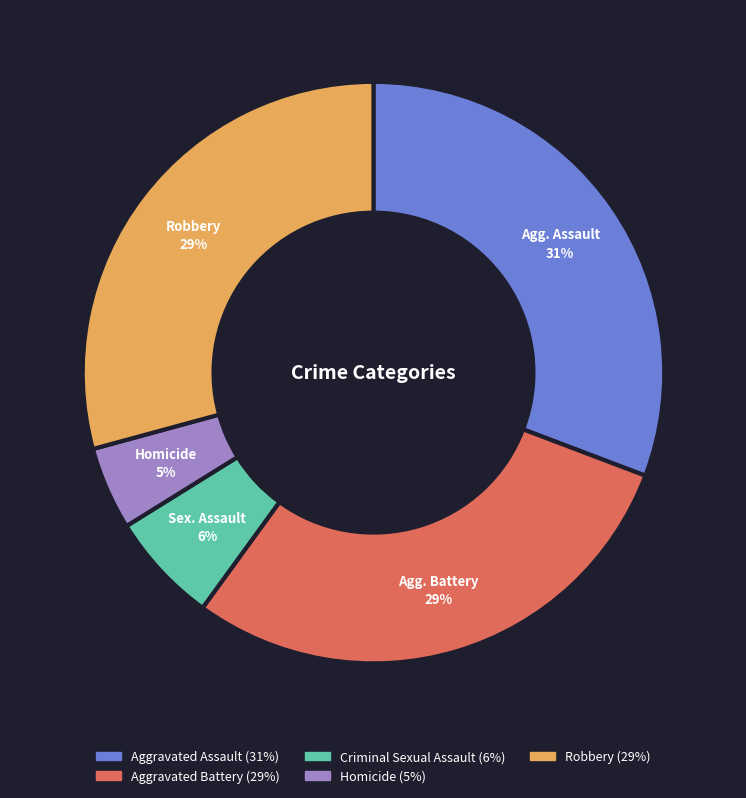

To the nearest percent, what is the difference between the largest and smallest slice percentages?

26%